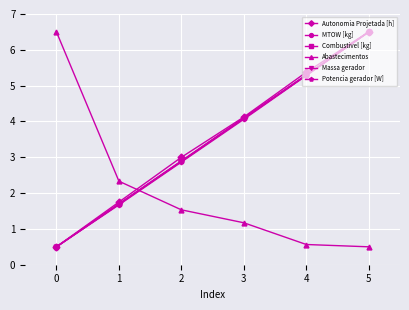

True or false: Potencia gerador [W] has a value of 3.3 at 4.

False